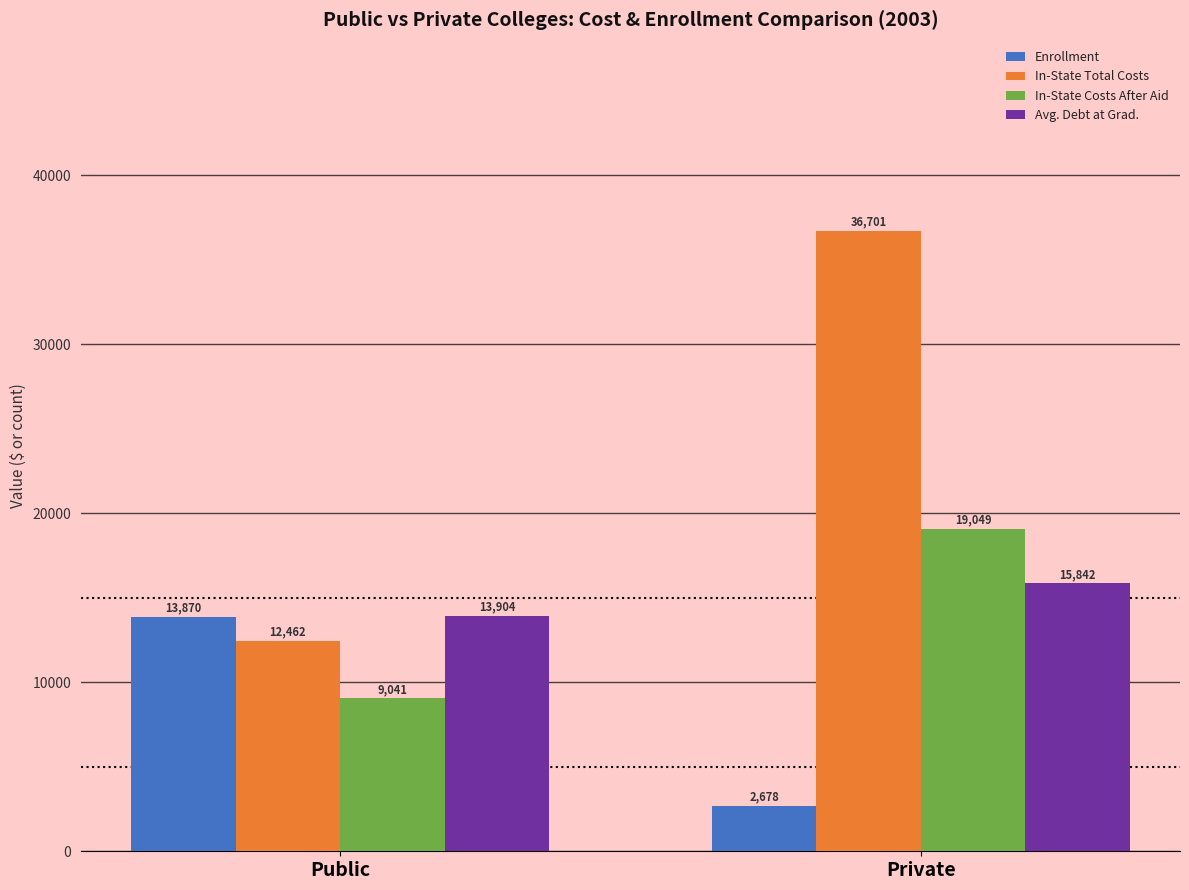

What is the approximate value of Enrollment at Private?

2678